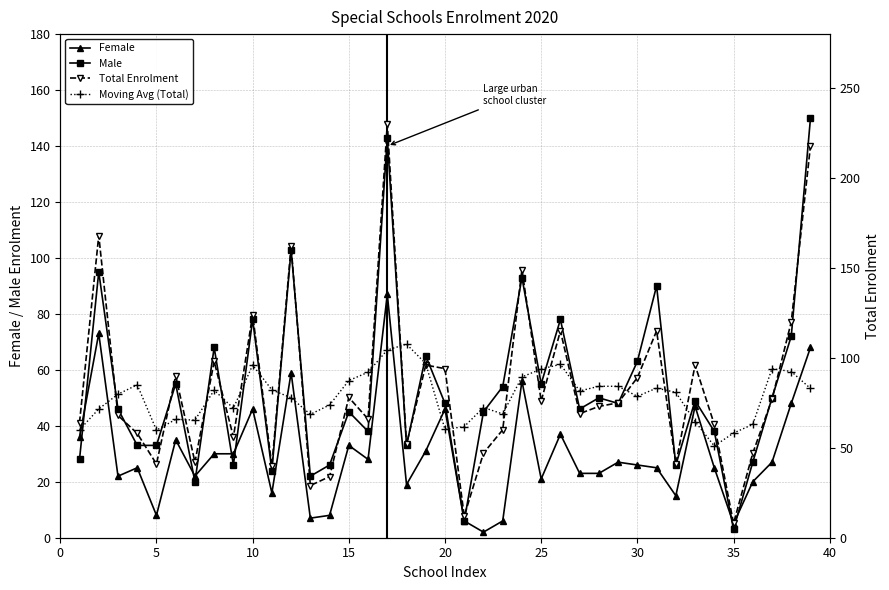

After their last crossing, which series has the higher values: Female or Male?

Male